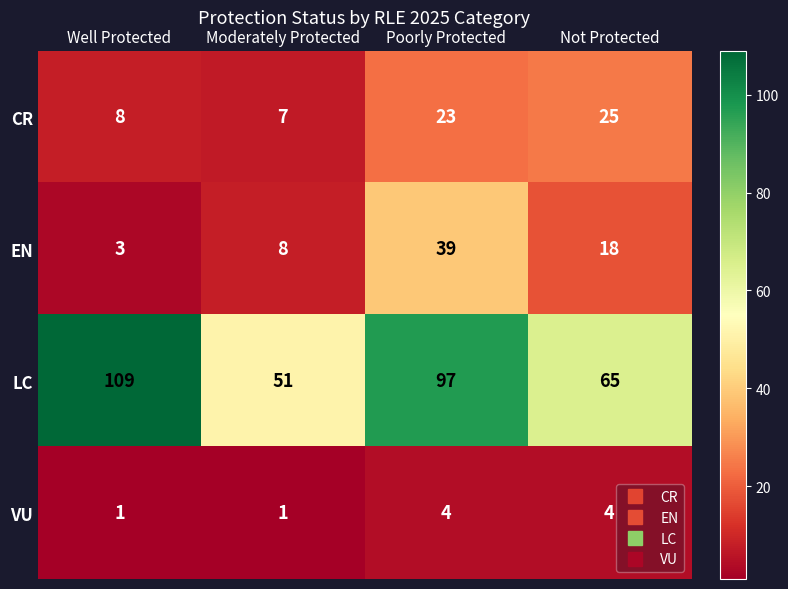

What is the difference between the maximum and minimum values in the EN series?

36